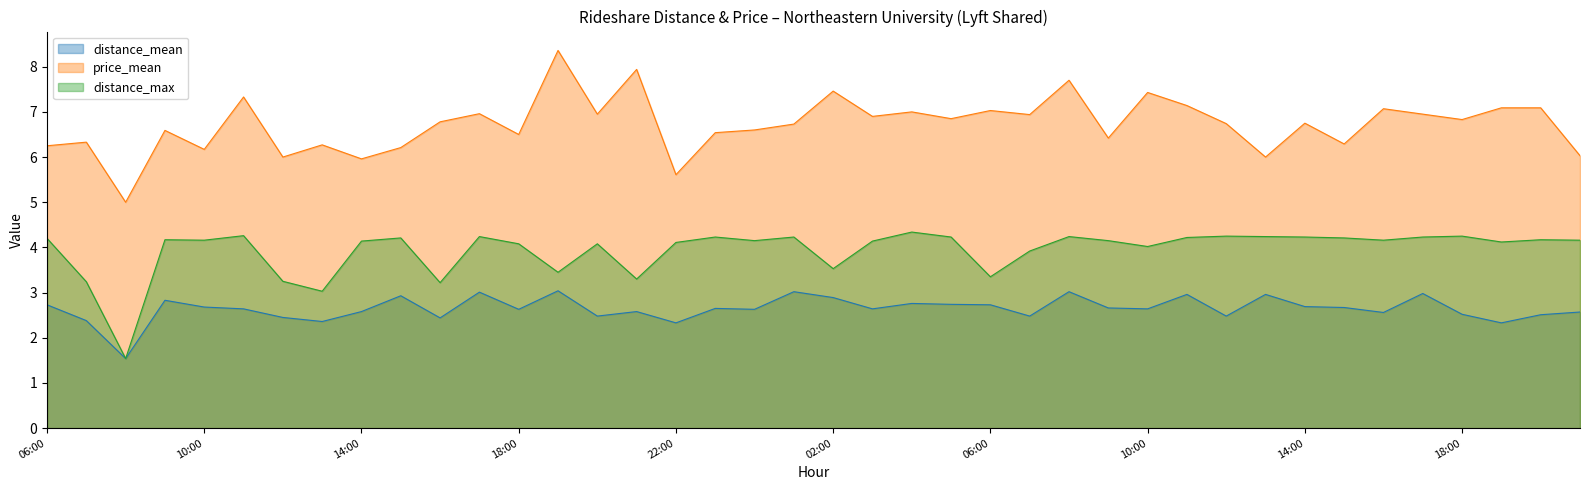

What are all the series names shown in the legend?

distance_mean, price_mean, distance_max